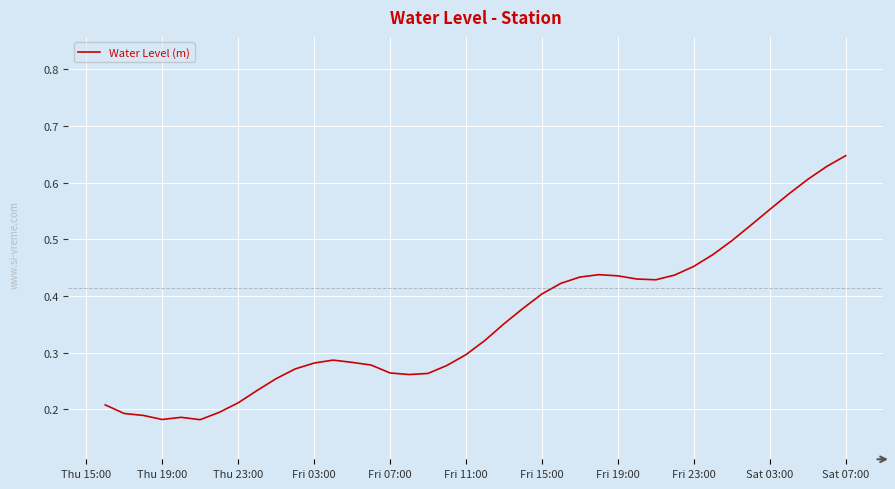

Does the chart display data point markers on the line(s)?

No